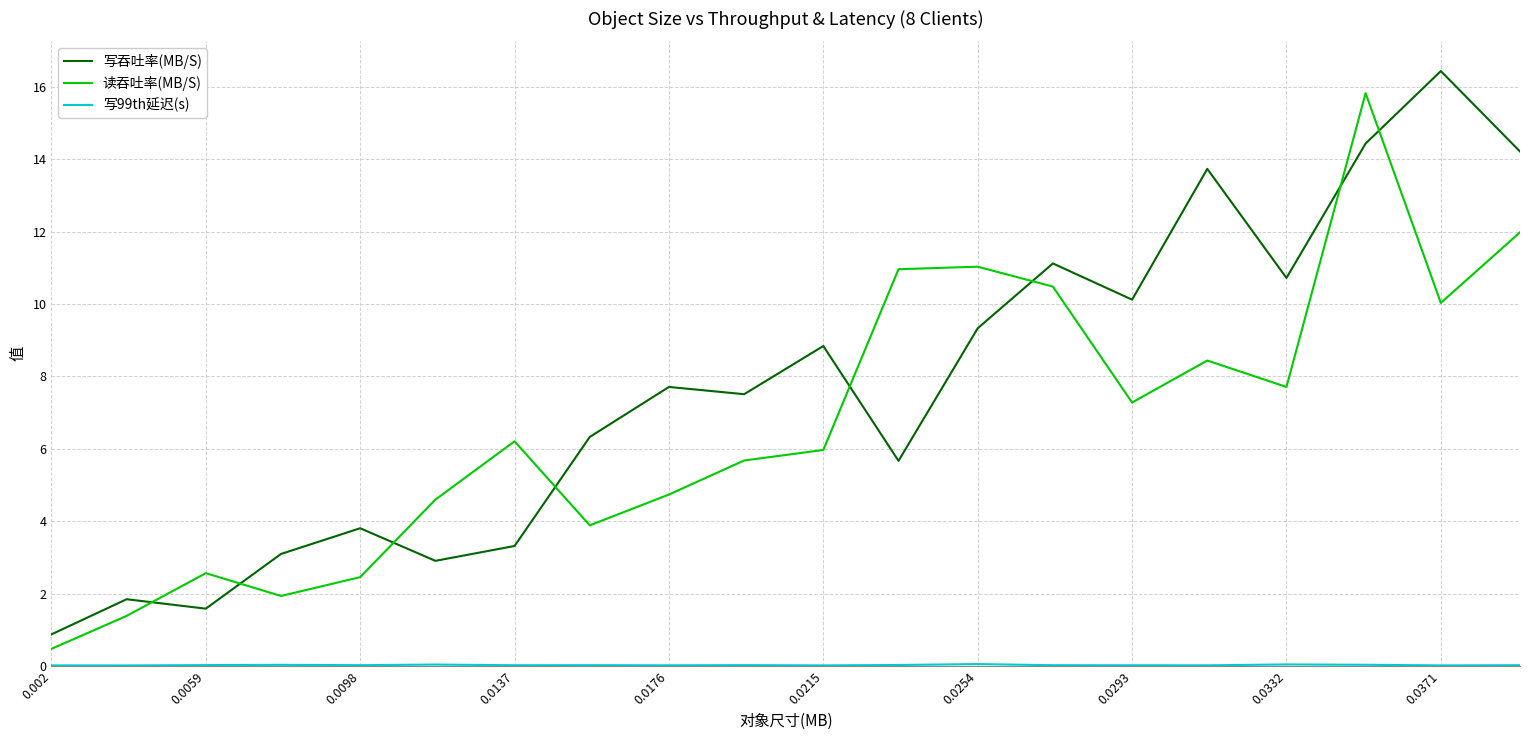

What is the minimum value for 读吞吐率(MB/S)?

0.5